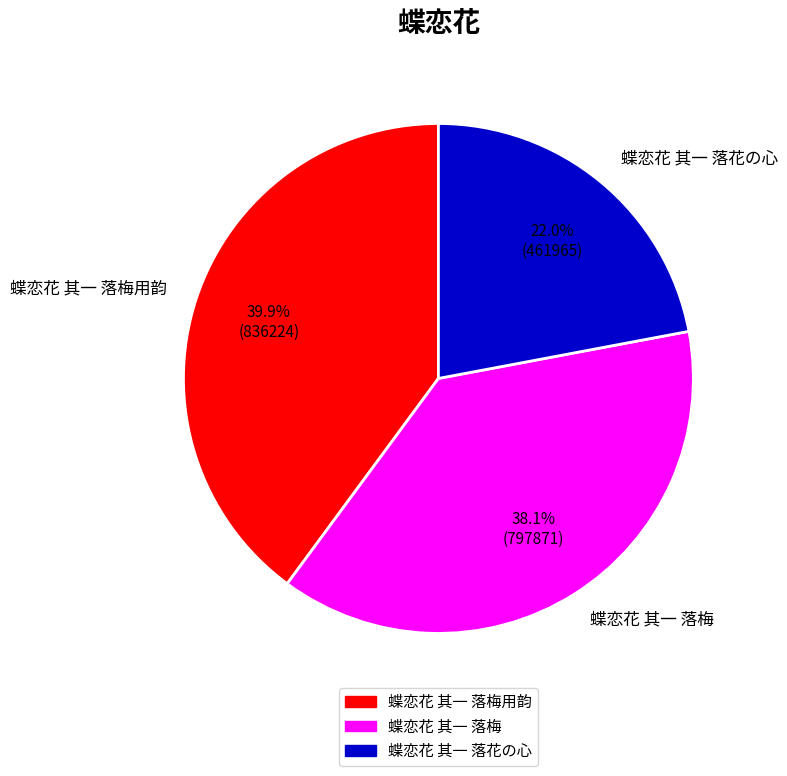

The 蝶恋花 其一 落花の心 slice represents 22% of the pie. True or false?

True